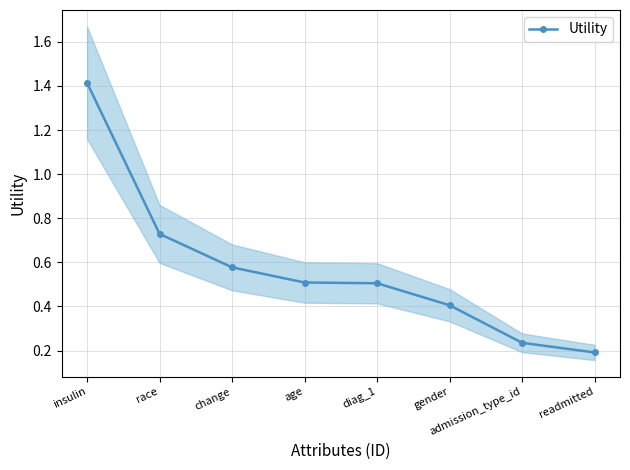

List the labels in order of value, largest first.

insulin, race, change, age, diag_1, gender, admission_type_id, readmitted